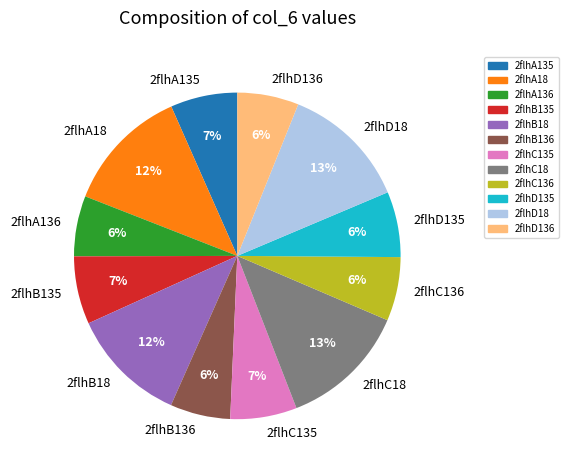

Which has a higher value, 2flhC18 or 2flhC135?

2flhC18